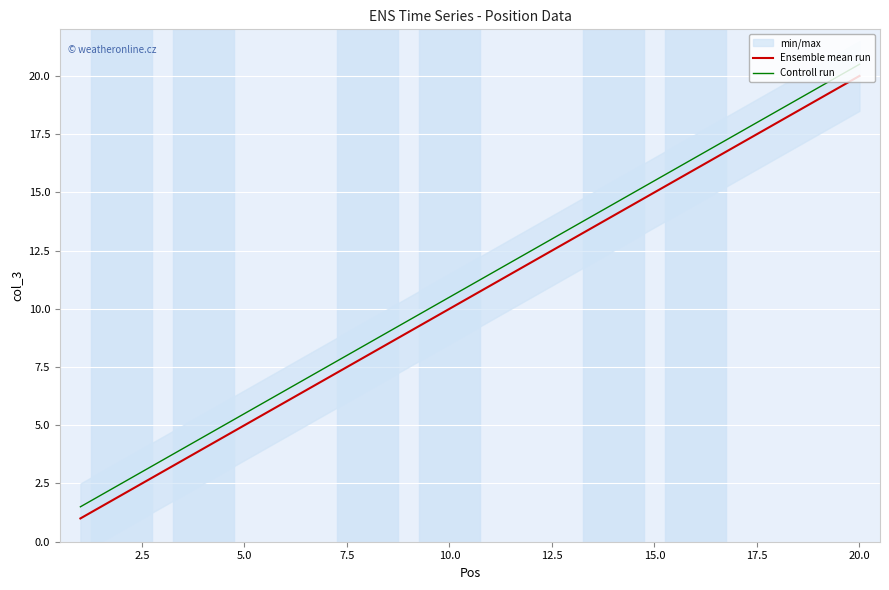

True or false: Ensemble mean run has a value of 4.8 at 12.

False